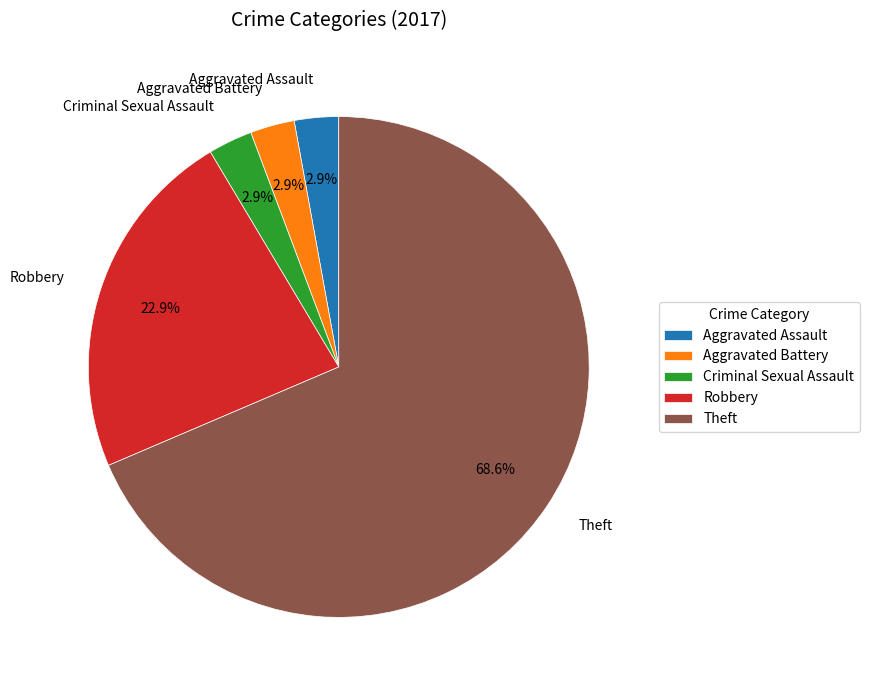

How many slices are in this pie chart?

5